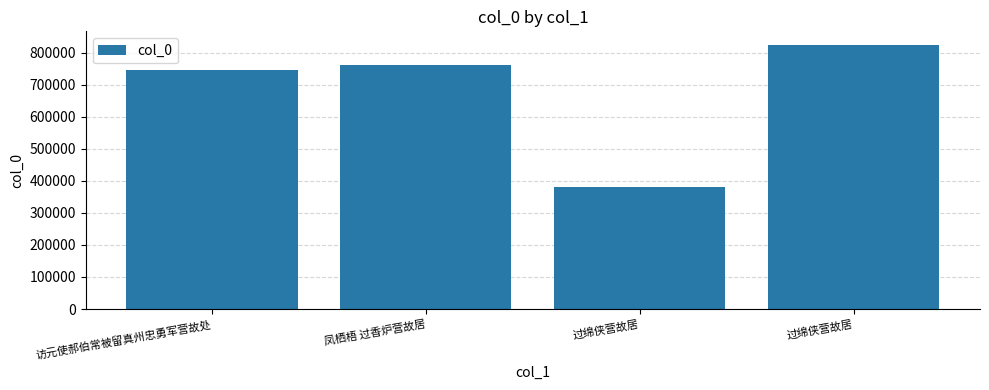

Reading left to right, what are all the values shown in this chart?

745244	761473	381248	825273